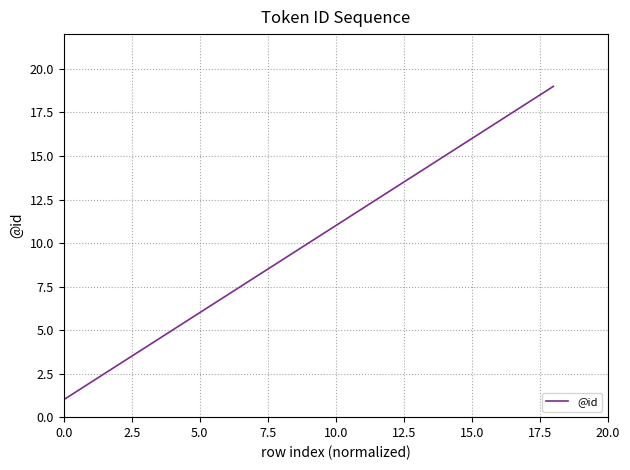

What is the greatest value displayed?

19